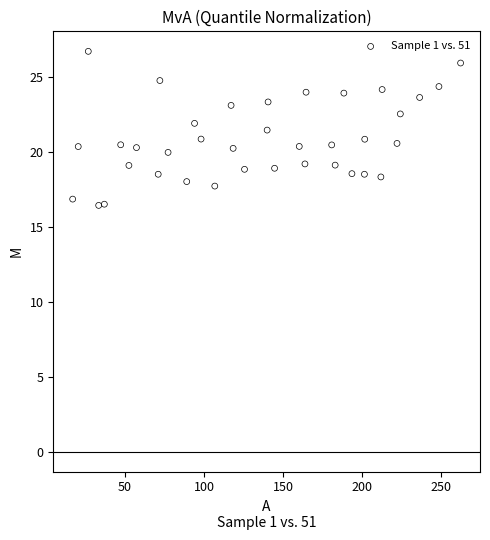

What is the range of Y values (max minus min)?

10.3